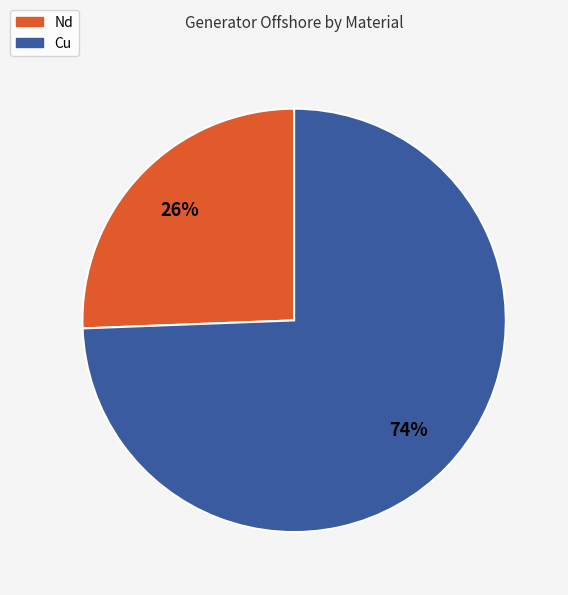

Rank the categories by value from lowest to highest.

Nd, Cu